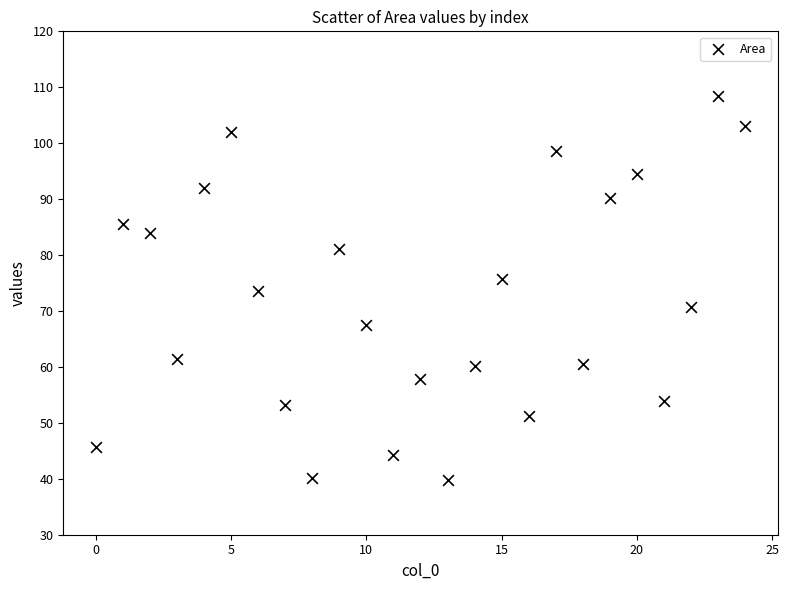

What is the range of Y values (max minus min)?

68.8